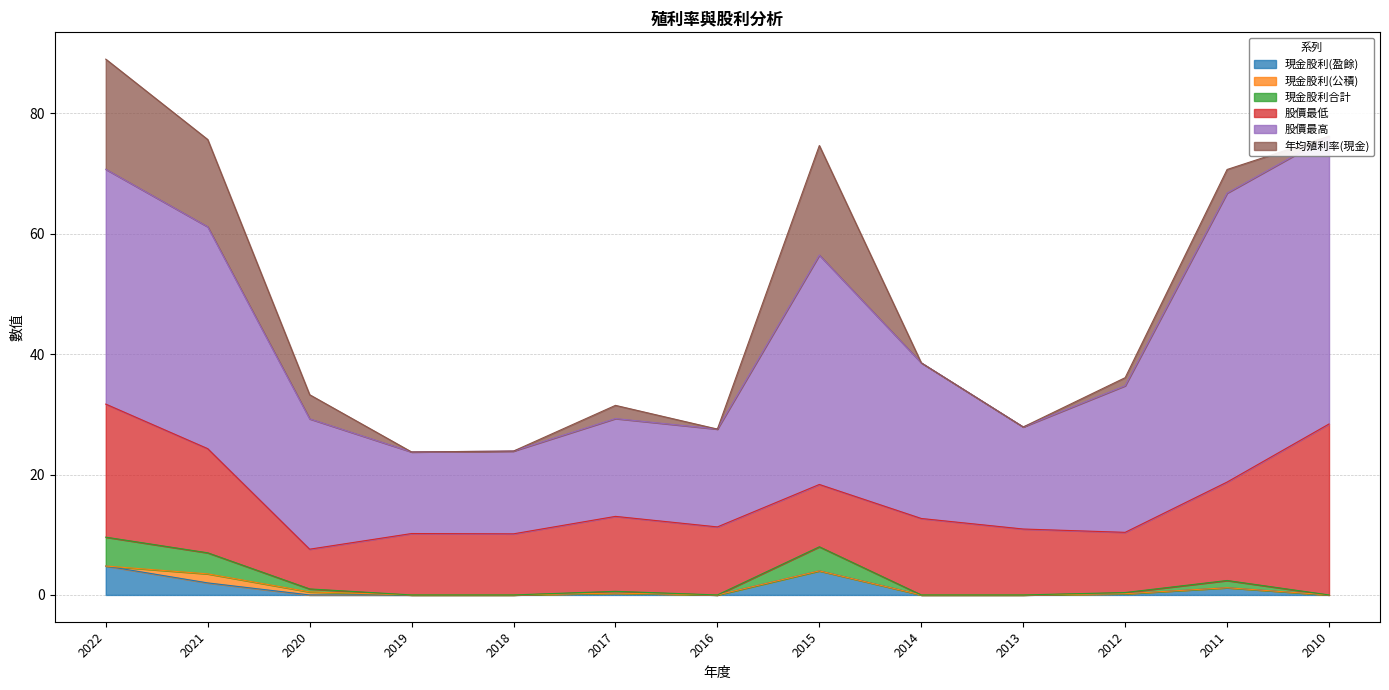

What is the difference between the maximum and minimum values in the 現金股利合計 series?

4.8